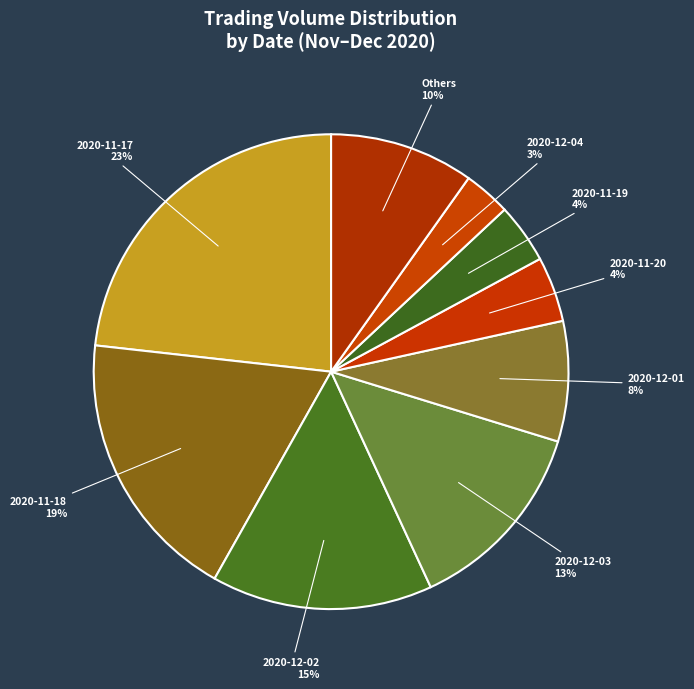

How many segments does this pie chart have?

9